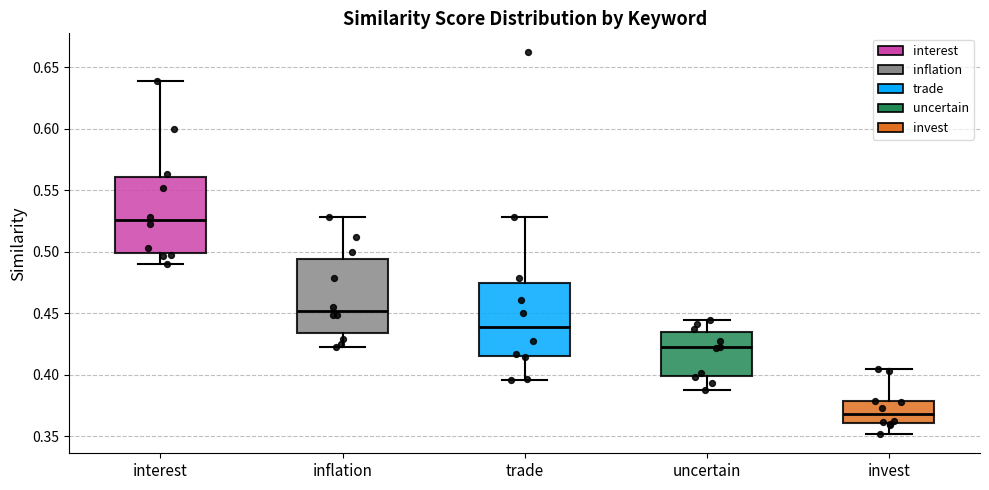

Which box has the lowest median line?

invest